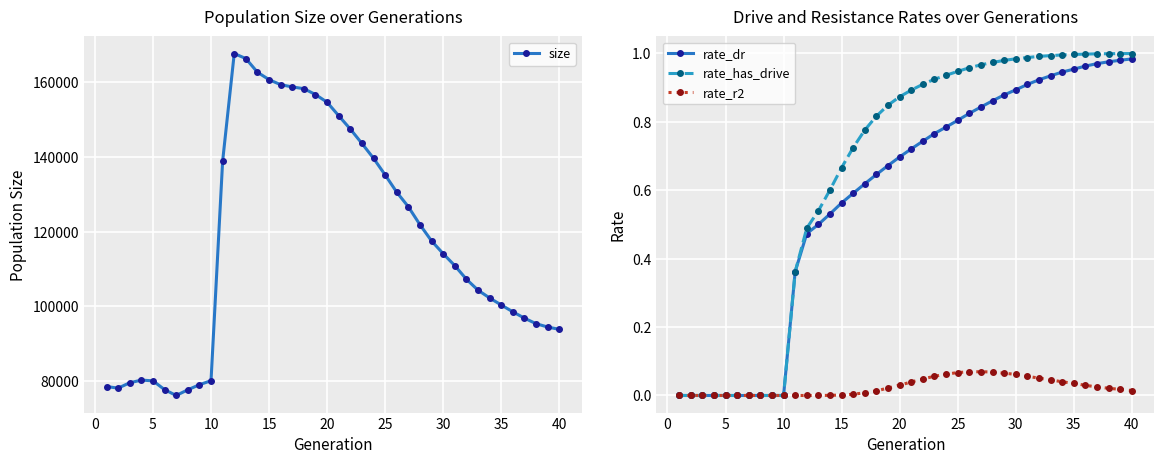

How many data points in size are less than 114093?

20